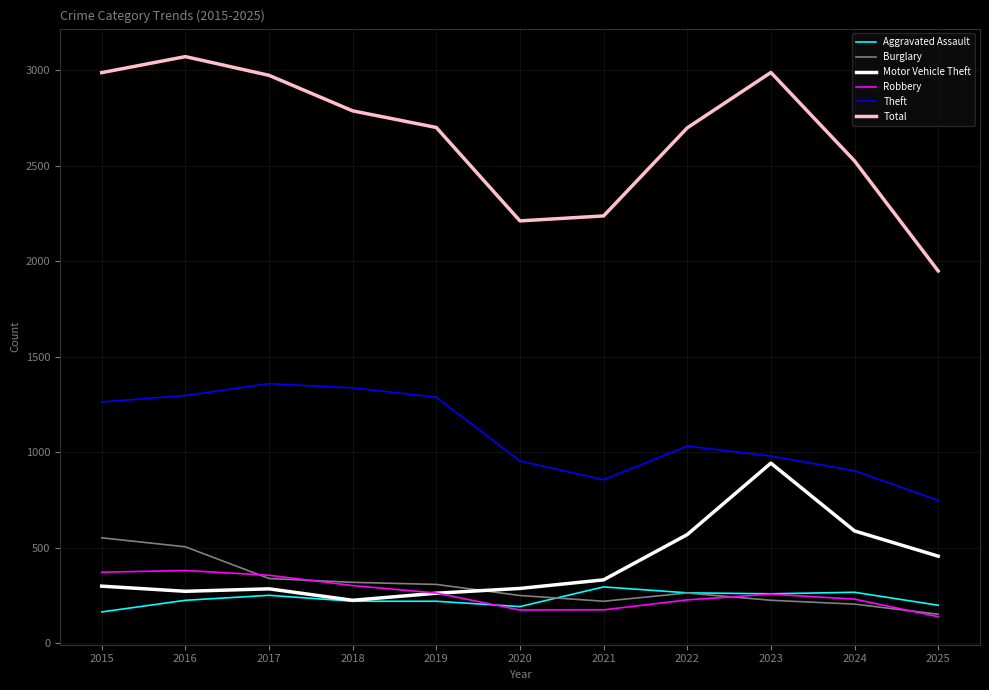

What is the minimum value shown in the chart?

139